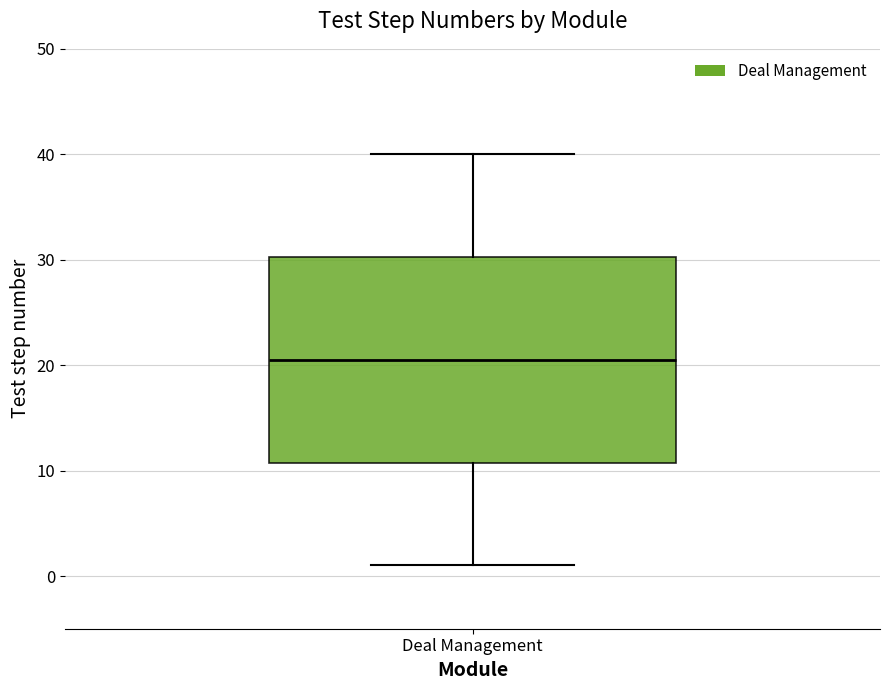

Where is the lower edge of the box for Deal Management on the y-axis? The values are not printed on the chart, so give them approximately, as read against the axis.

11